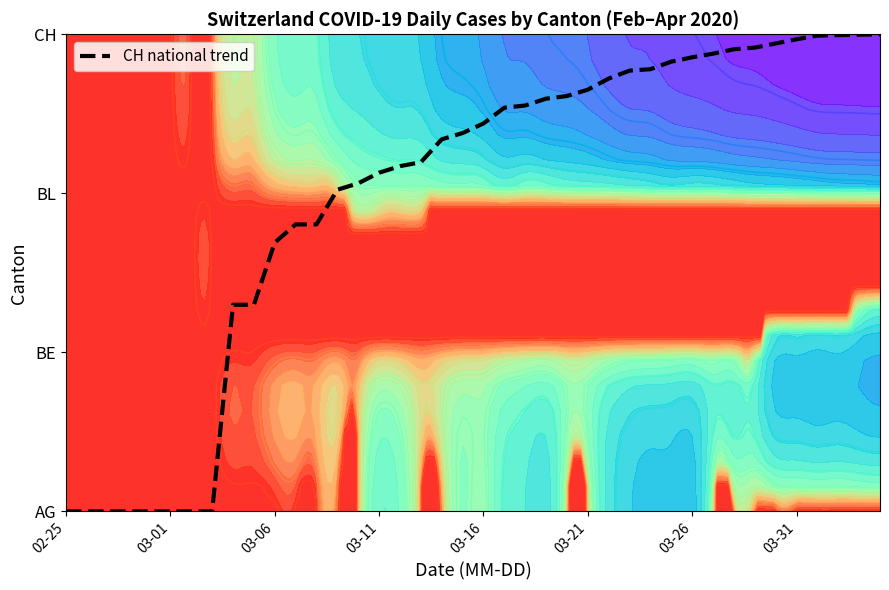

Where does the data first go above 2?

13